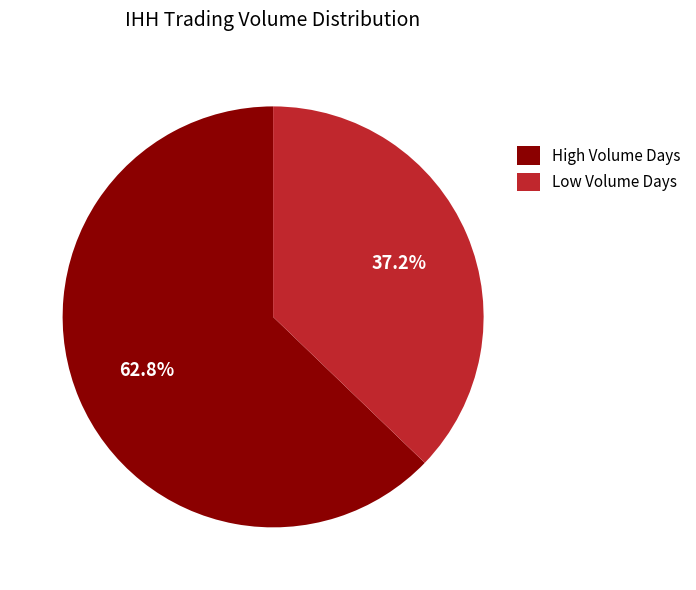

How much of the chart is everything except Low Volume Days?

62.8%